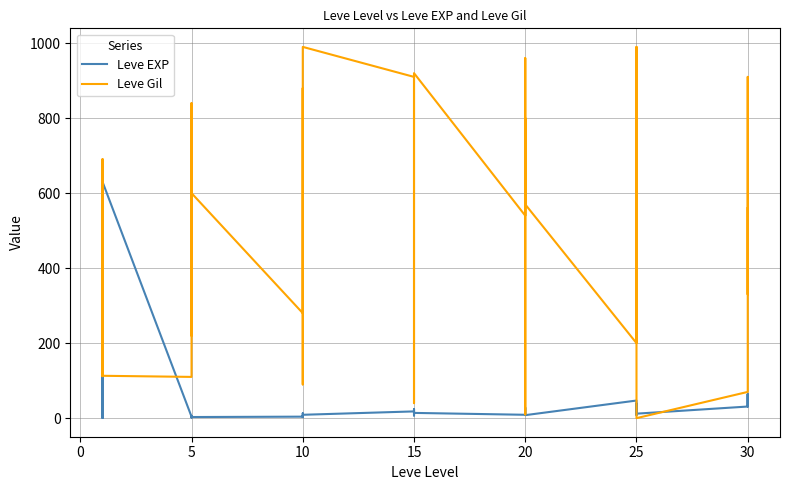

Is the value of Leve EXP at 20 greater than the value of Leve Gil at 25?

No